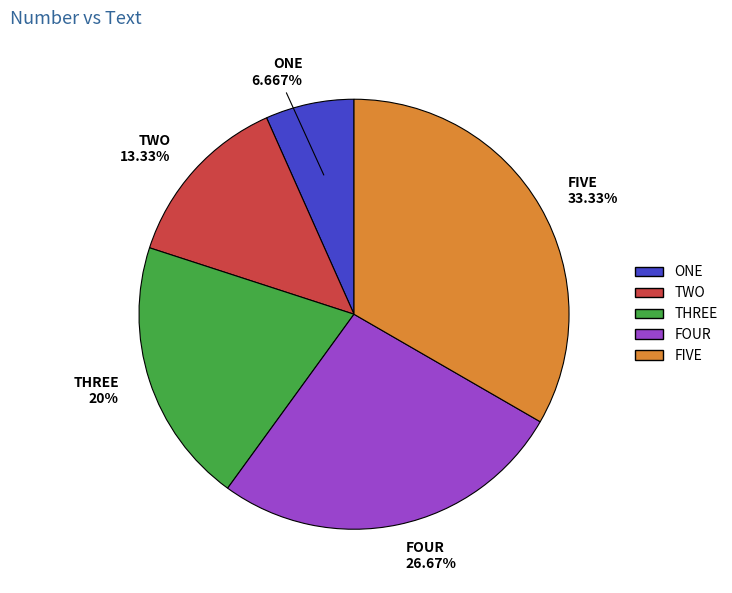

Between ONE and THREE, which is larger?

THREE